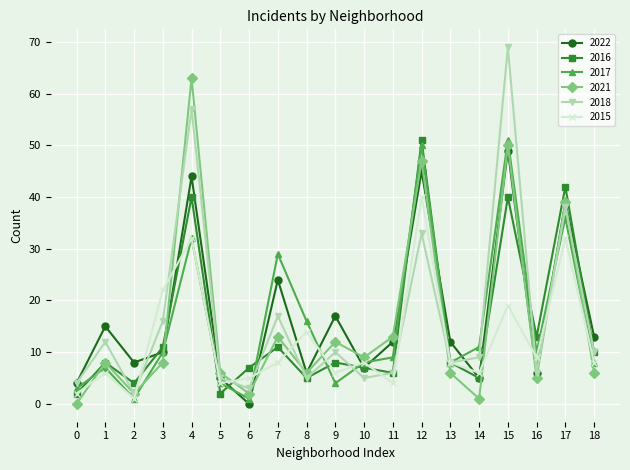

Which series has the largest range (max minus min)?

2018